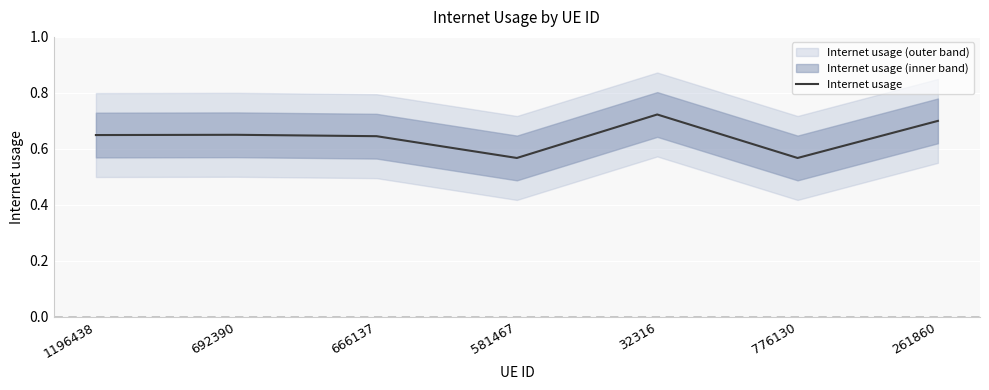

Is it true that the value at 581467 is 0.6?

True